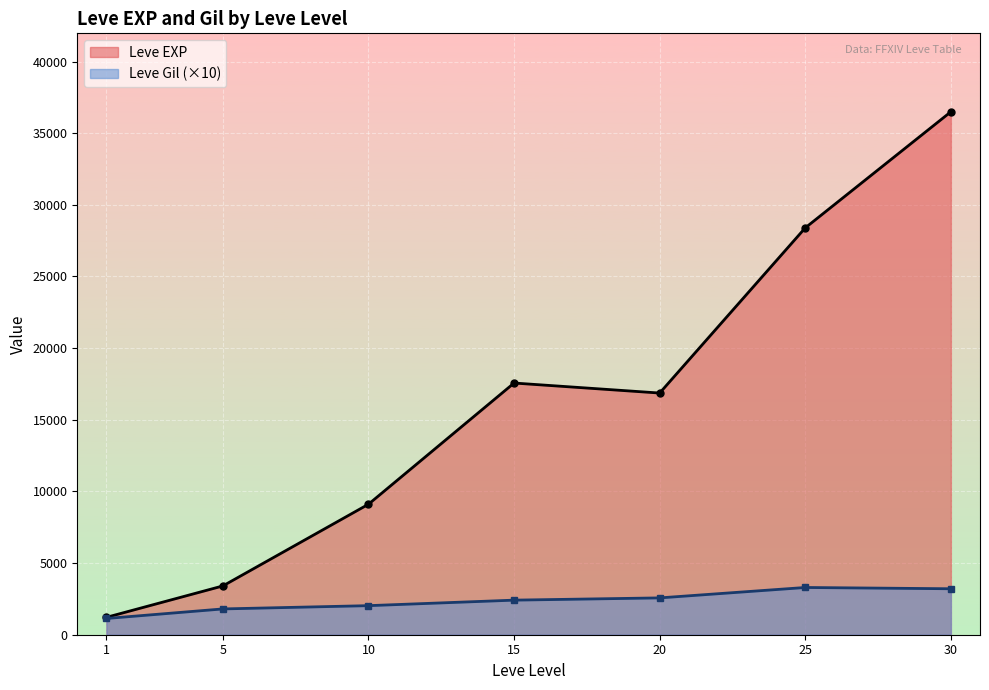

The Leve EXP series shows 883 at 5. True or false?

False